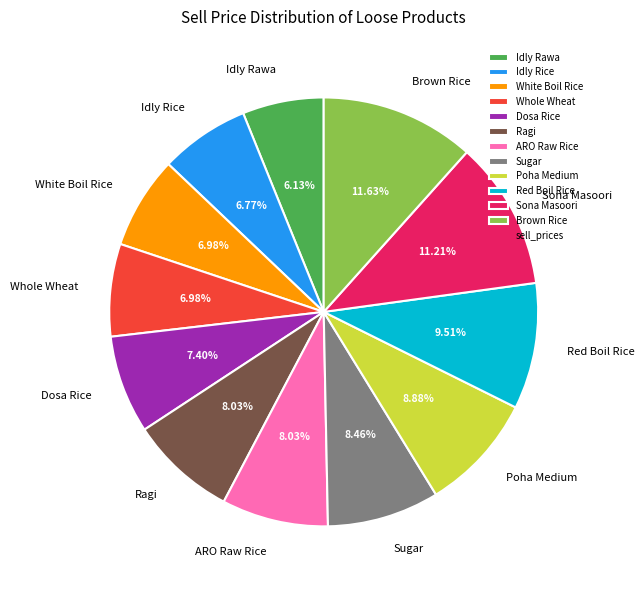

How many segments does this pie chart have?

12